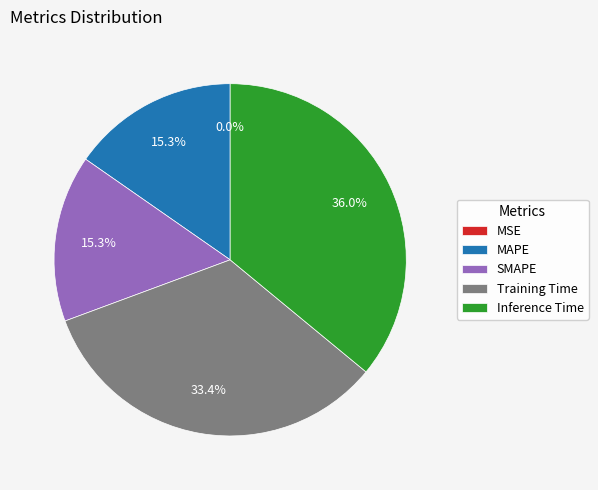

What is the largest slice in the pie chart?

Inference Time